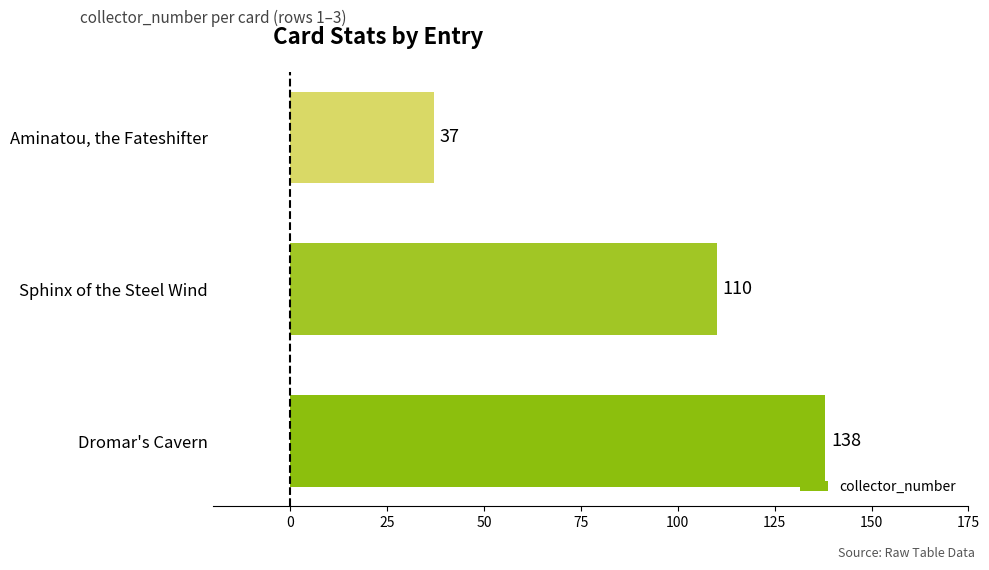

List the labels in order of value, largest first.

Dromar's Cavern, Sphinx of the Steel Wind, Aminatou, the Fateshifter